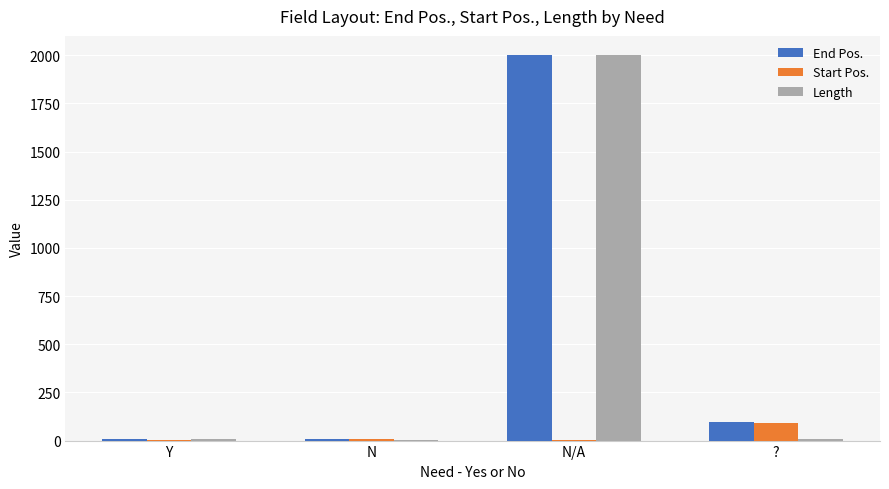

At which category is the sum across all series the highest?

N/A